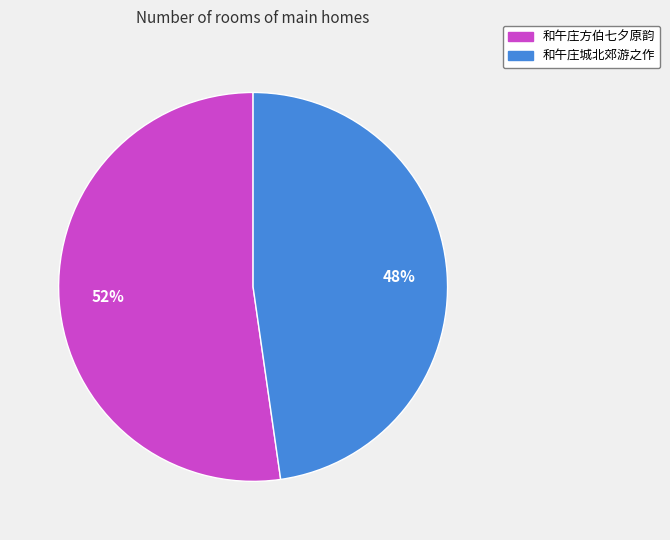

To the nearest percent, what is the average slice percentage?

50%